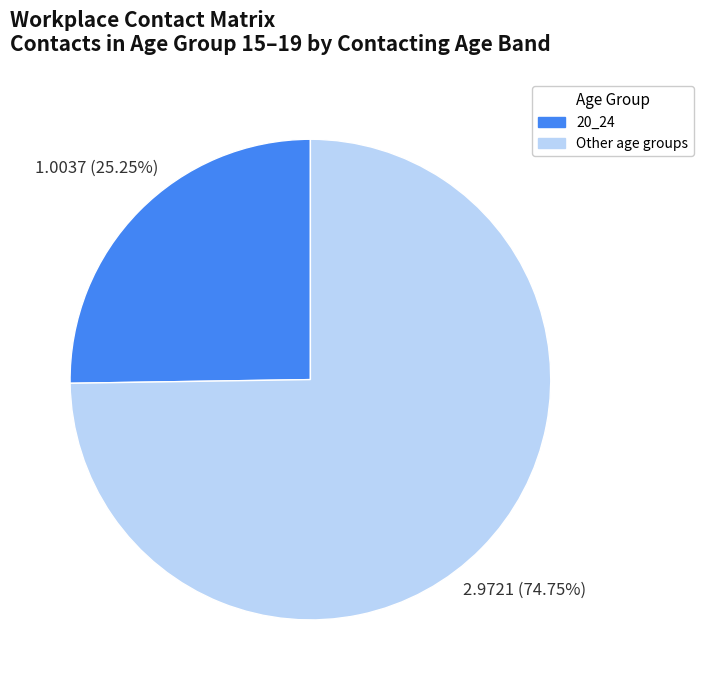

Is there any slice that represents more than half of the pie?

Yes